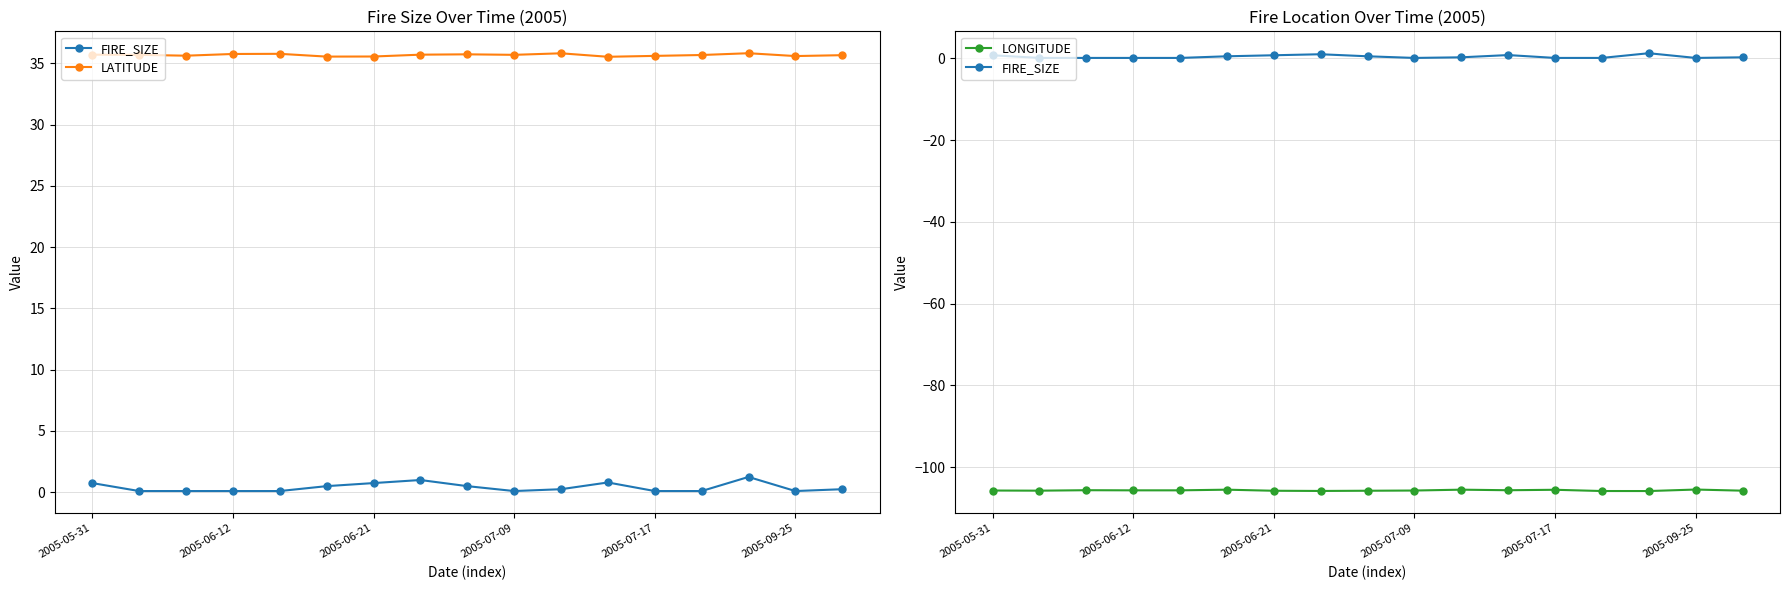

What is the minimum value for FIRE_SIZE?

0.1